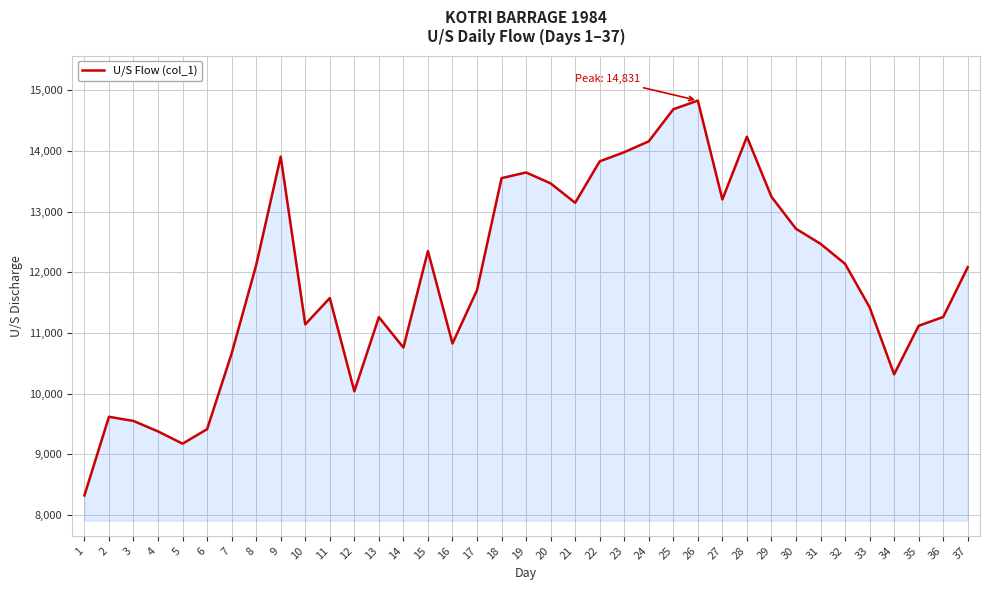

Approximately how many times larger is the value at 22 compared to 20?

1.0